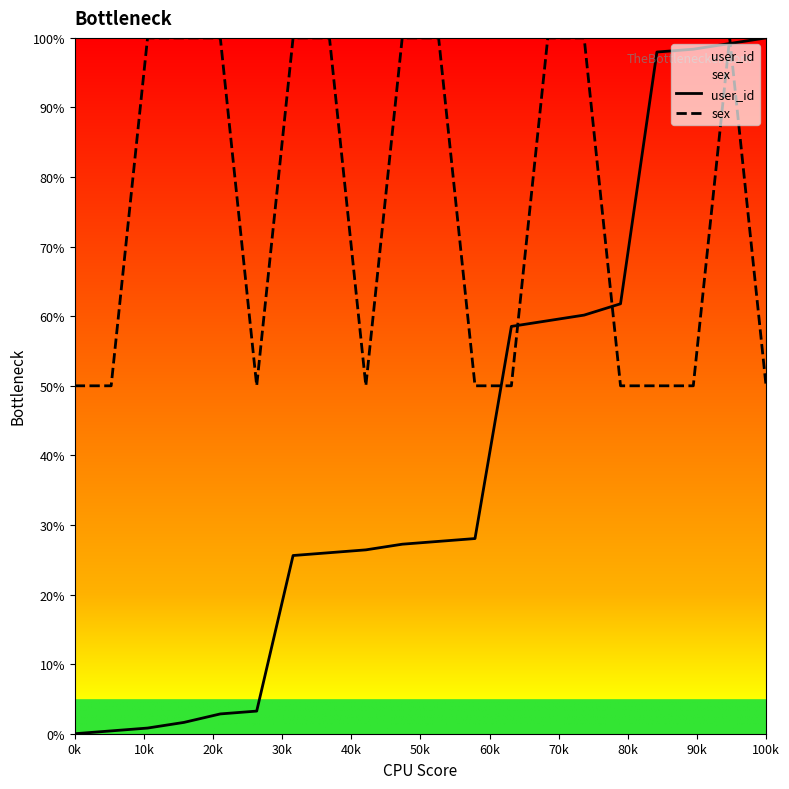

Does the chart display data point markers on the line(s)?

No